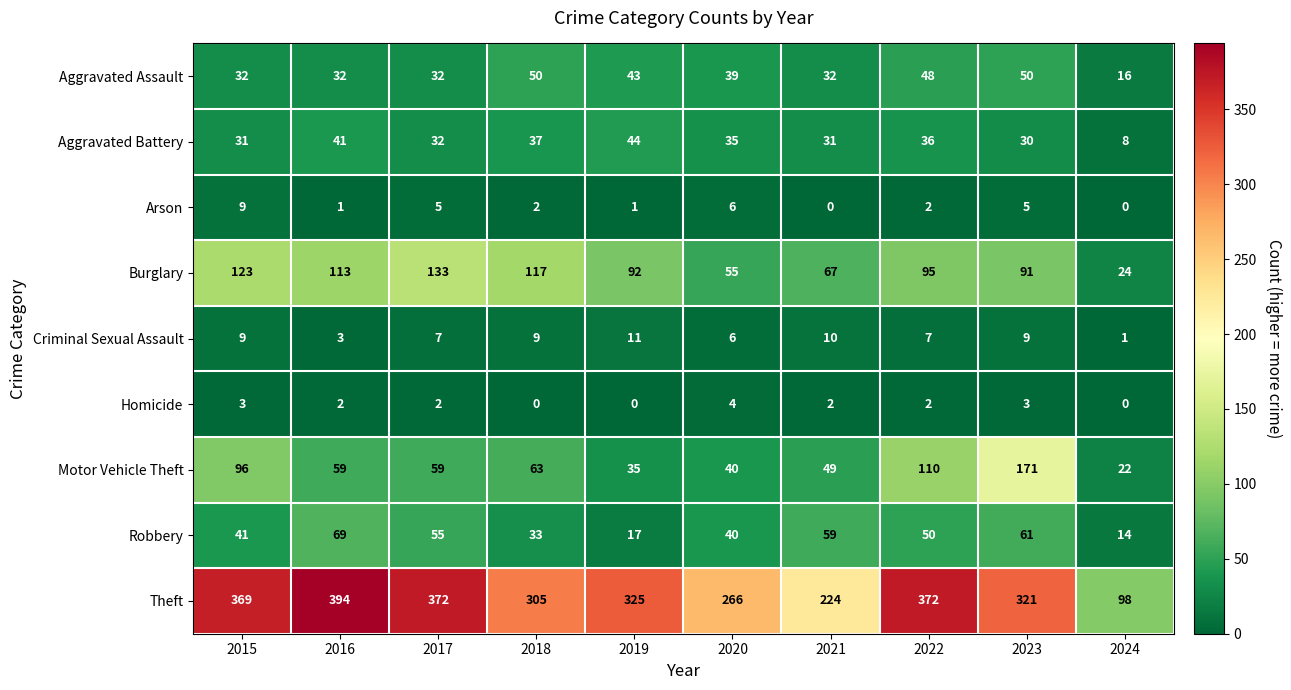

List the series in order of their peak value, lowest first.

Homicide, Arson, Criminal Sexual Assault, Aggravated Battery, Aggravated Assault, Robbery, Burglary, Motor Vehicle Theft, Theft